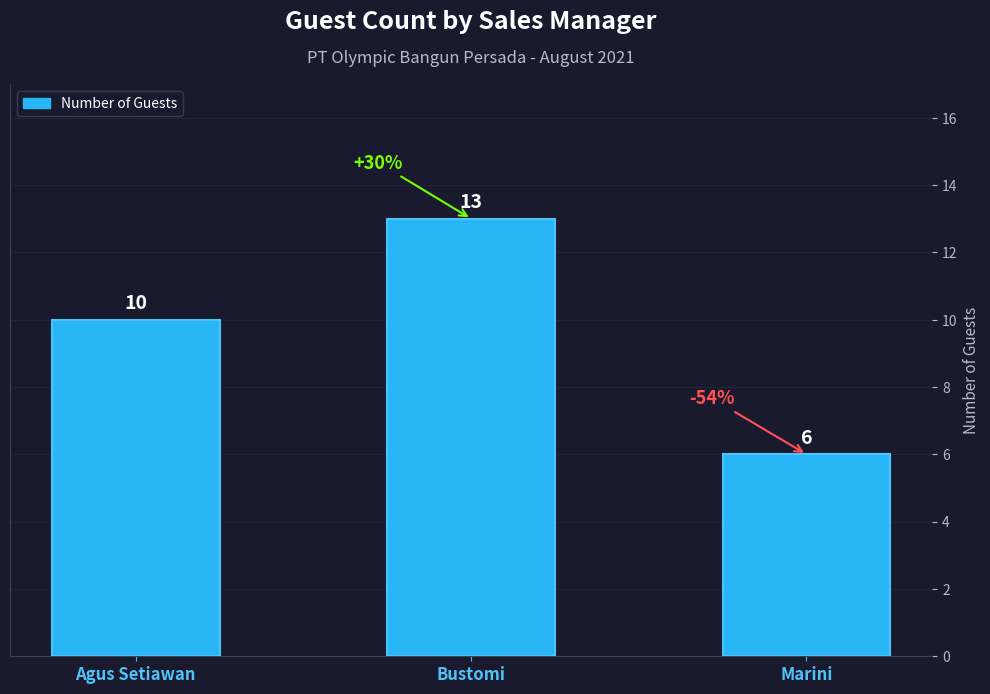

What is the sum of all values?

29